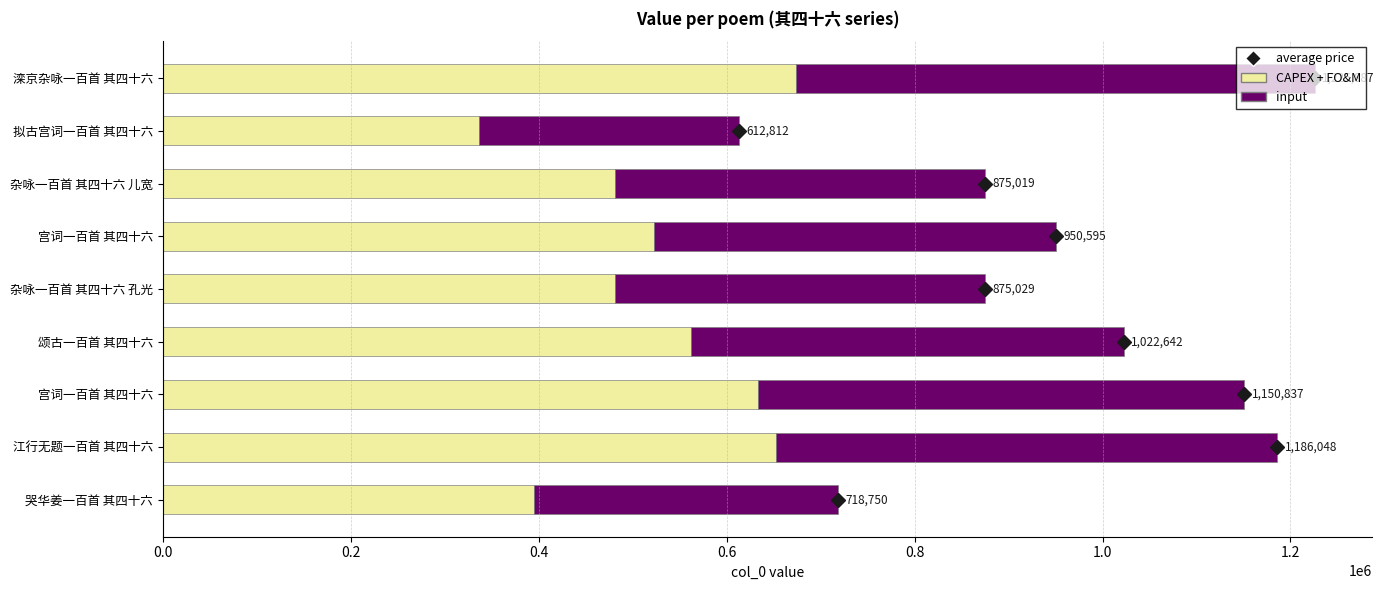

How many data points does each series have?

9